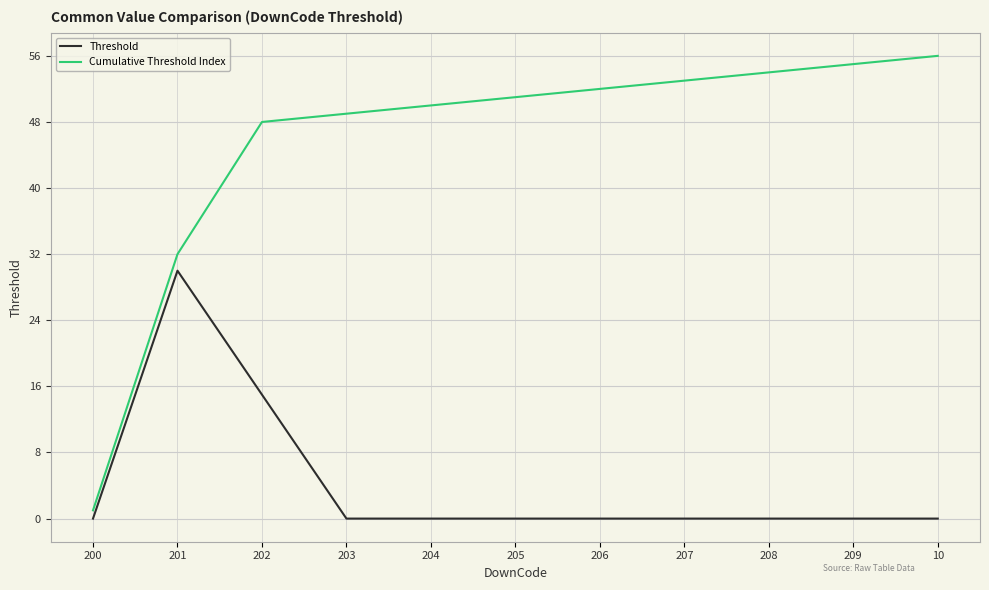

The Threshold series shows 0 at 209. True or false?

True